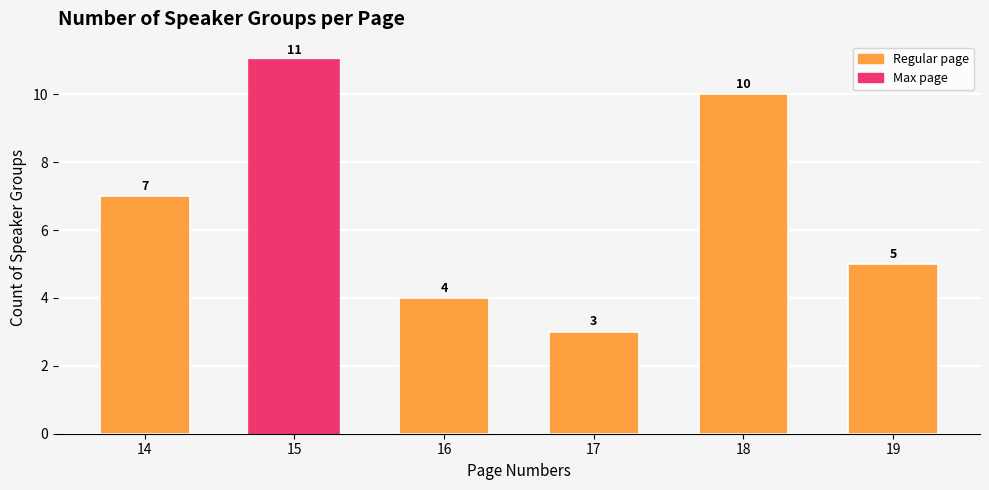

Rank the categories by value from lowest to highest.

17, 16, 19, 14, 18, 15